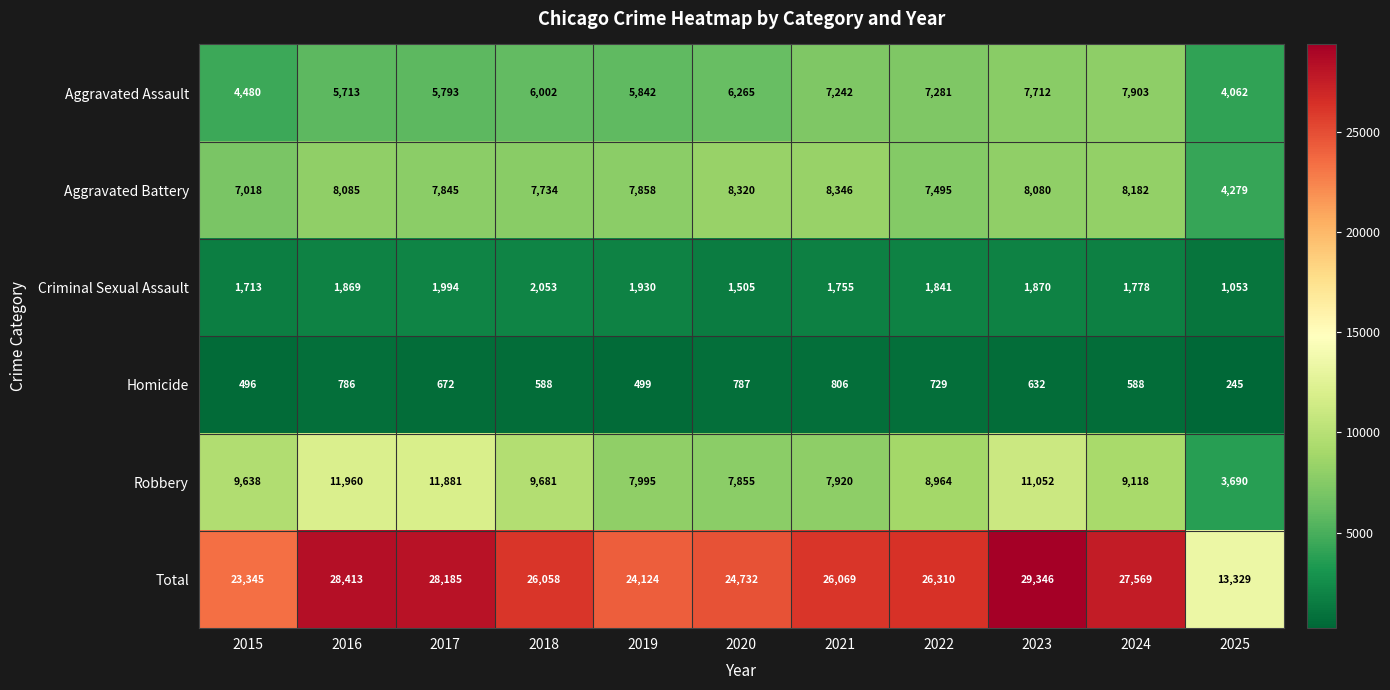

What is the maximum value for Aggravated Assault?

7903